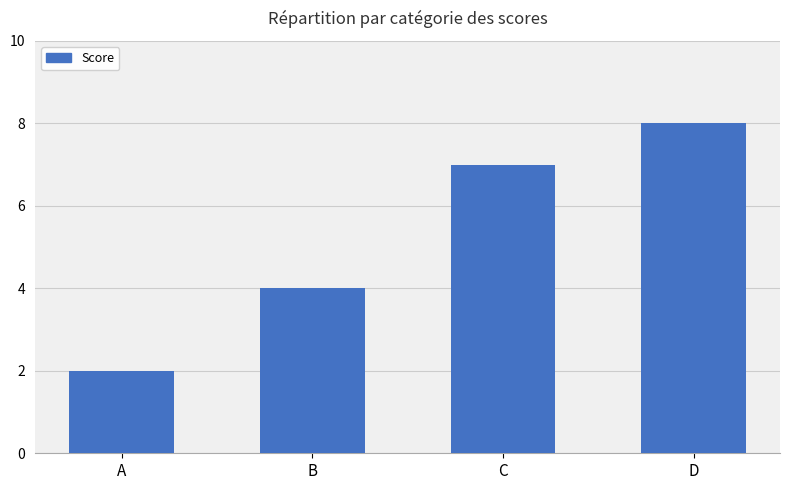

What is the approximate value at D?

8